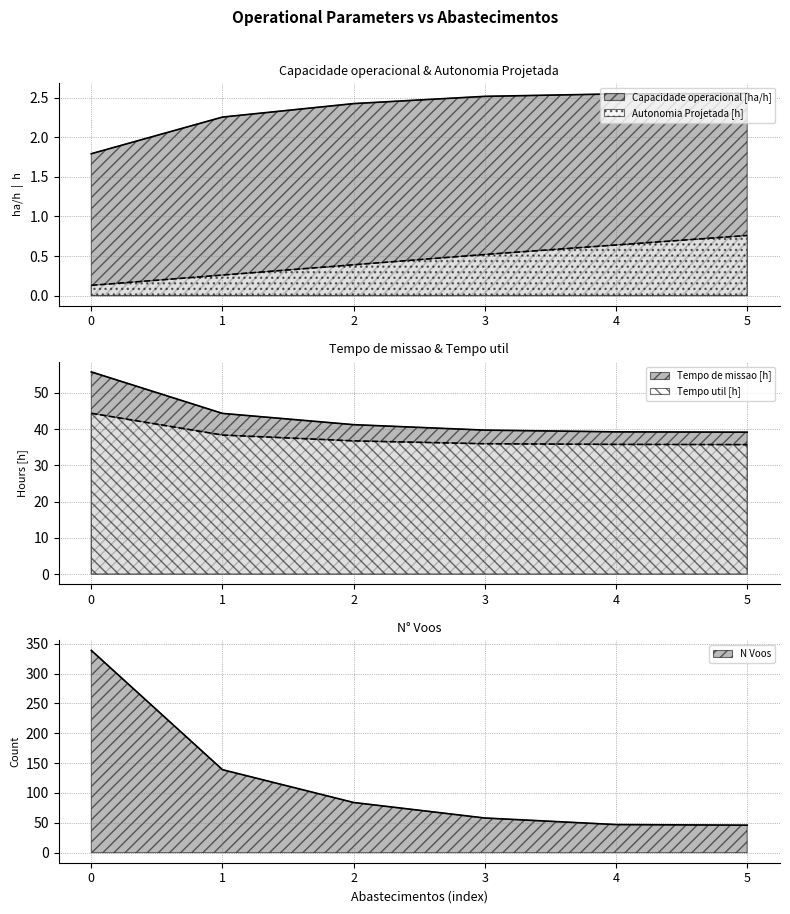

Reading left to right, list all the values displayed in this chart.

Capacidade operacional [ha/h]: 0=1.8	1=2.3	2=2.4	3=2.5	4=2.5	5=2.6
Tempo de missao [h]: 0=55.8	1=44.3	2=41.2	3=39.7	4=39.2	5=39.1
Tempo util [h]: 0=44.4	1=38.4	2=36.8	3=36.0	4=35.8	5=35.7
Autonomia Projetada [h]: 0=0.1	1=0.3	2=0.4	3=0.5	4=0.6	5=0.8
N Voos: 0=339.0	1=139.0	2=84.0	3=58.0	4=47.0	5=46.0